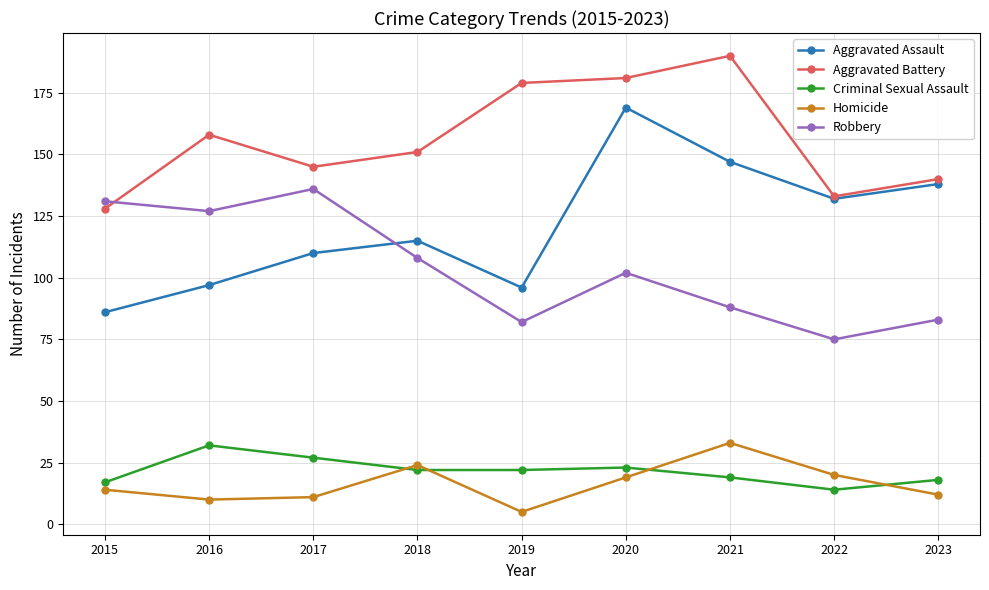

How many values in the Homicide series are below 14?

4